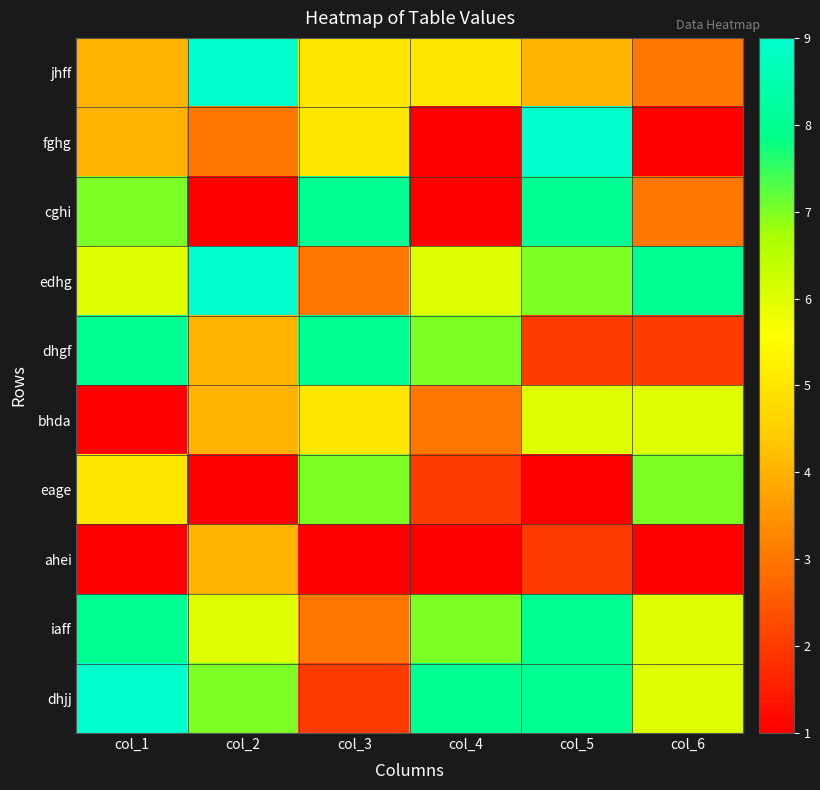

At which category is the sum across all series the highest?

col_5